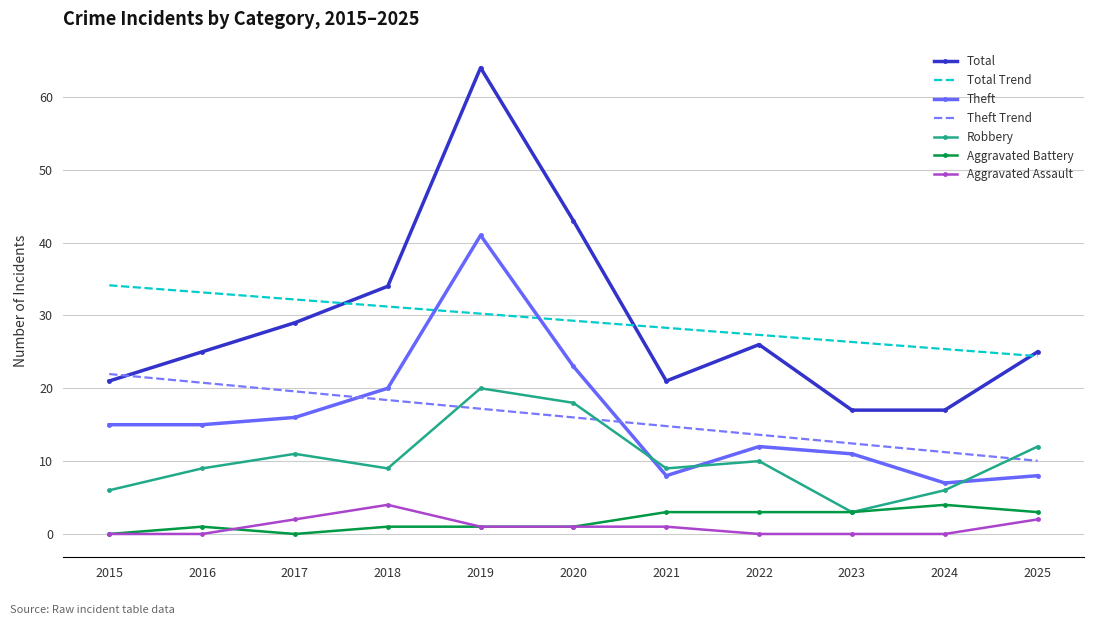

Is it true that Robbery equals 14 at 2018?

False